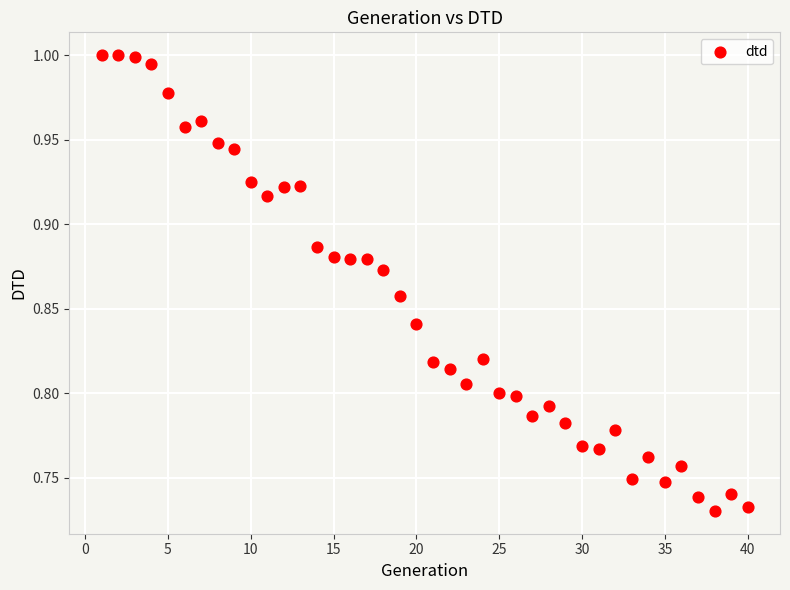

What is the range of X values (max minus min)?

39.0